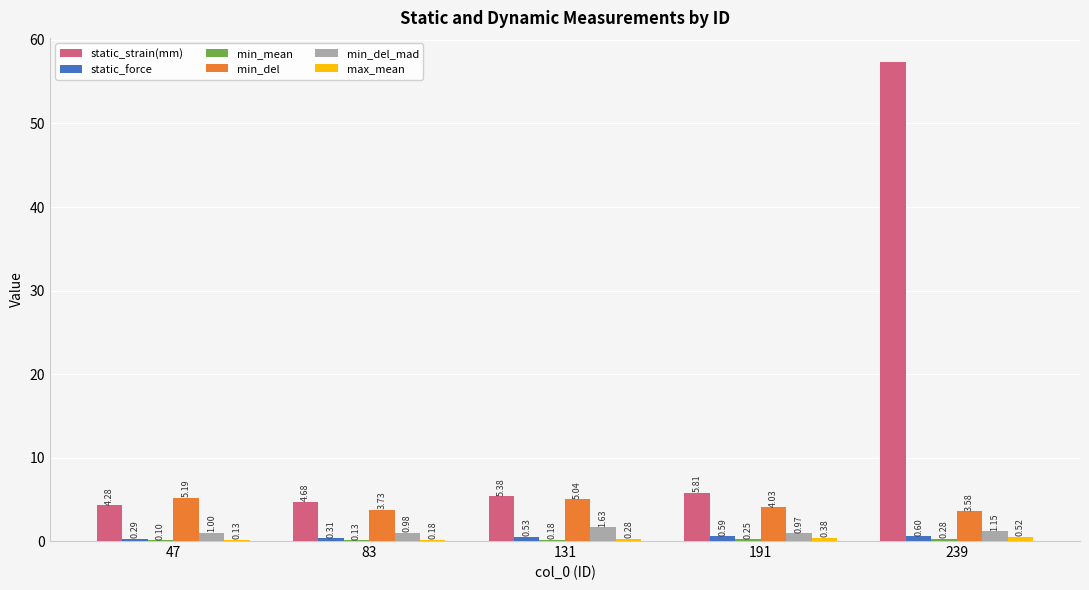

How many groups of bars are there?

5